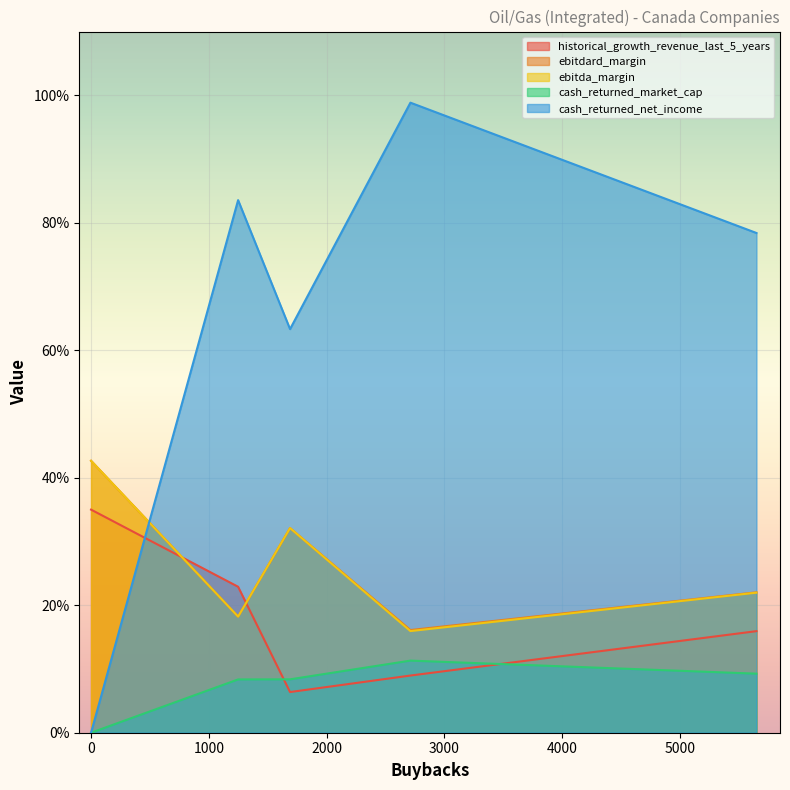

How many lines are shown in the chart?

5